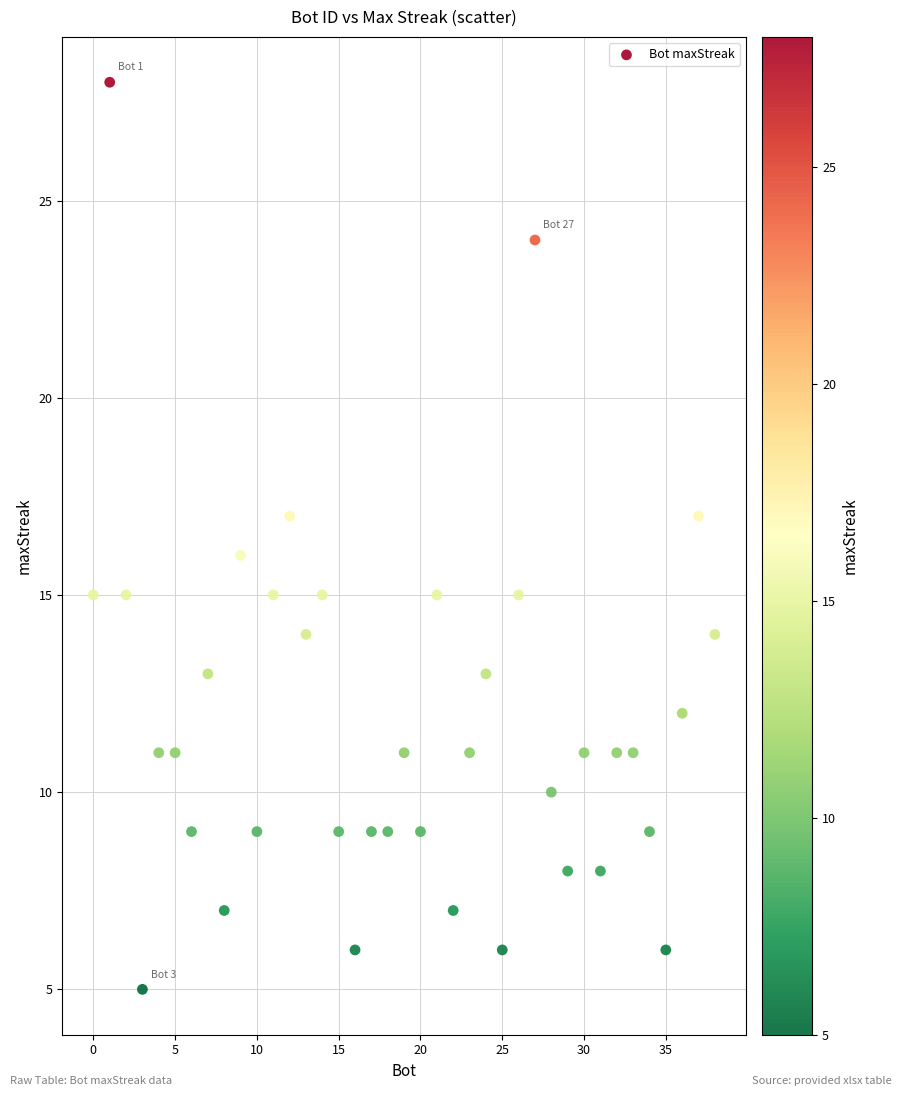

What is the range of X values (max minus min)?

38